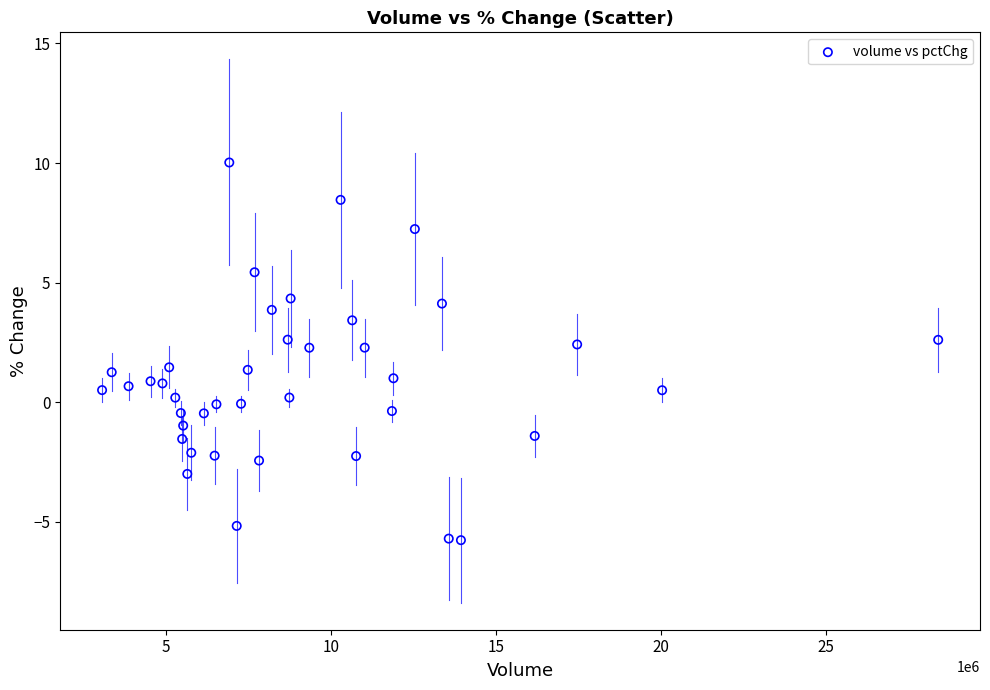

What is the range of Y values (max minus min)?

15.8